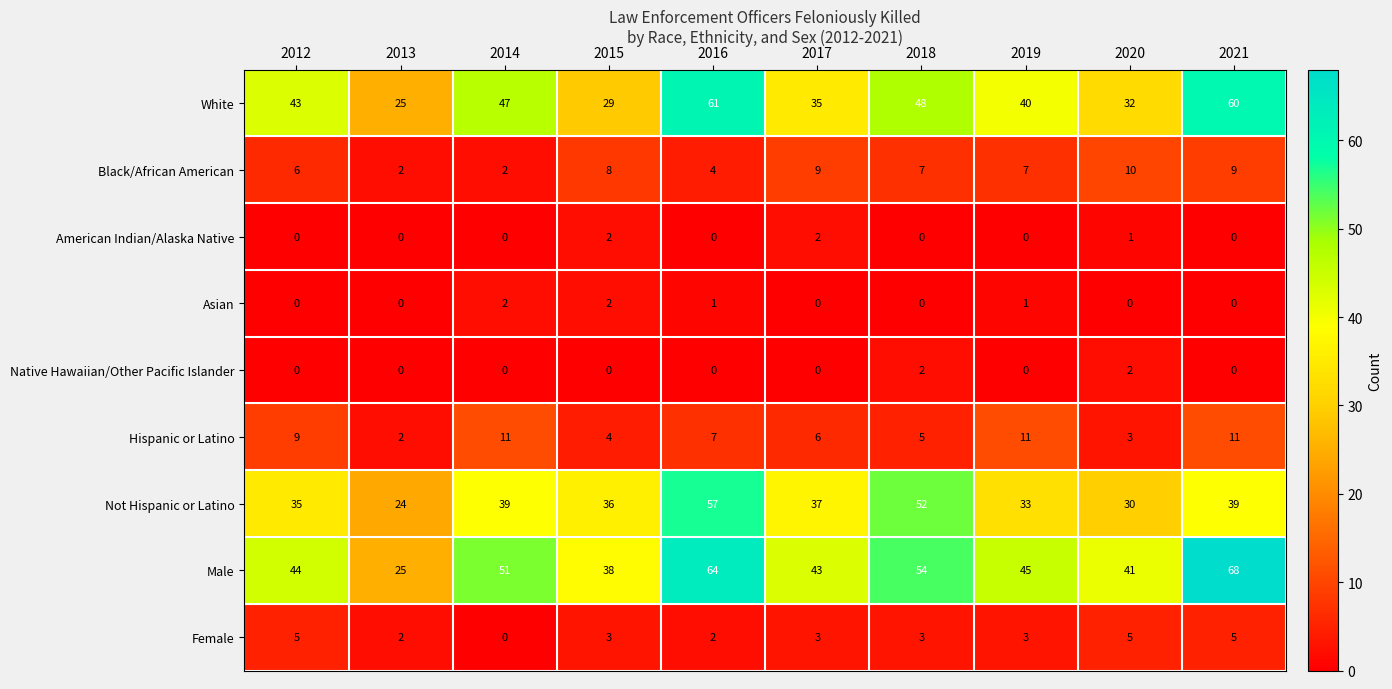

How many categories are shown in the chart?

10